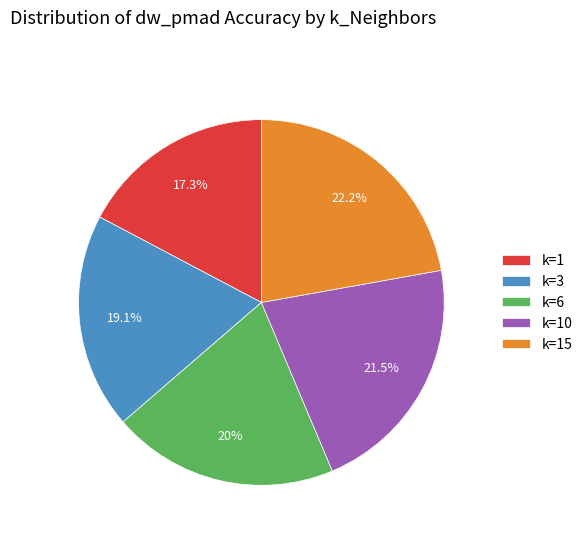

The k=15 slice represents 22% of the pie. True or false?

True